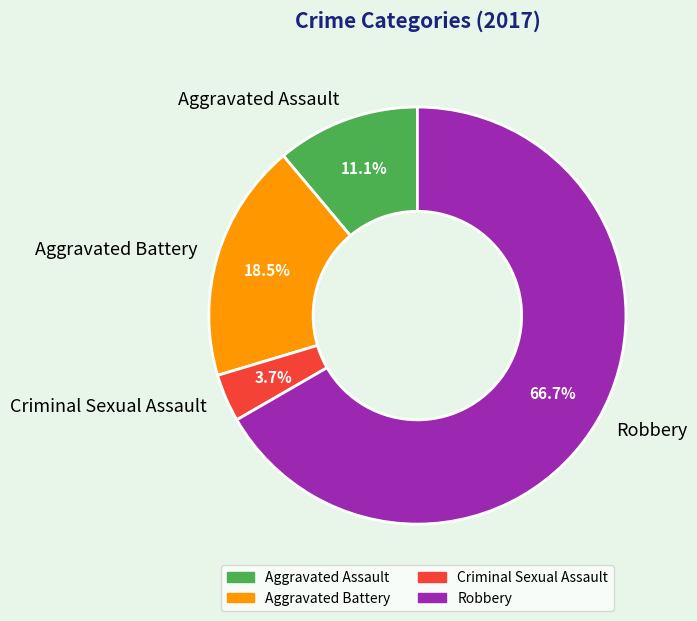

Rank the categories by value from highest to lowest.

Robbery, Aggravated Battery, Aggravated Assault, Criminal Sexual Assault